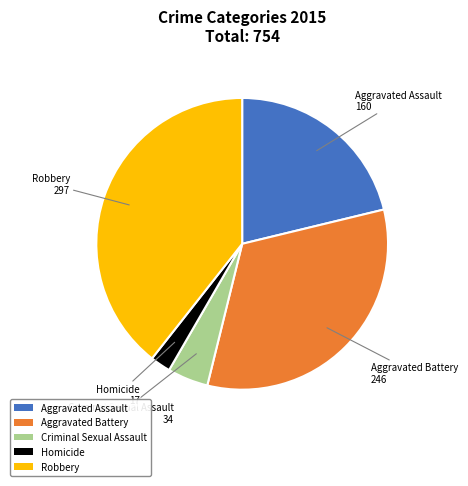

How many segments does this pie chart have?

5